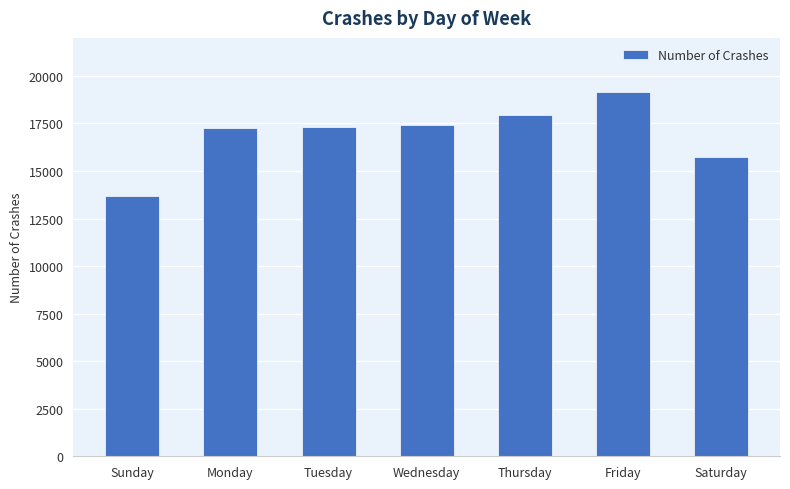

What value does the data have at Friday?

19147